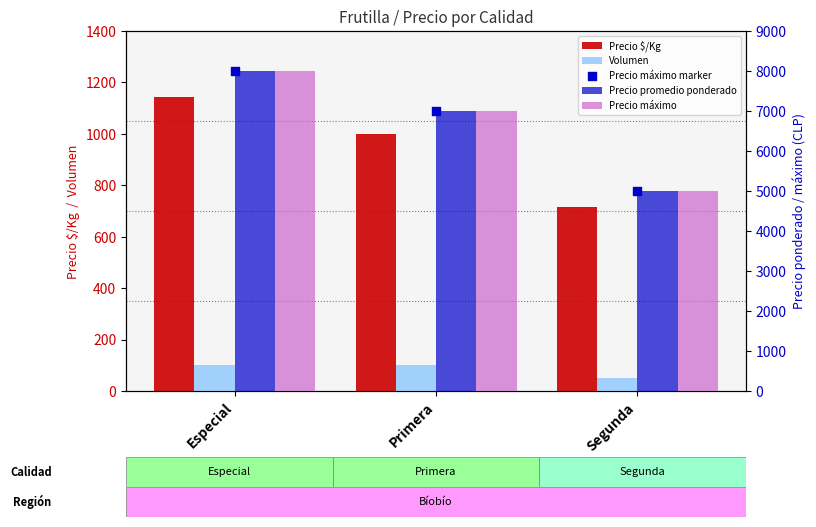

What are all the series names shown in the legend?

Precio $/Kg, Volumen, Precio promedio ponderado, Precio máximo, Precio máximo marker